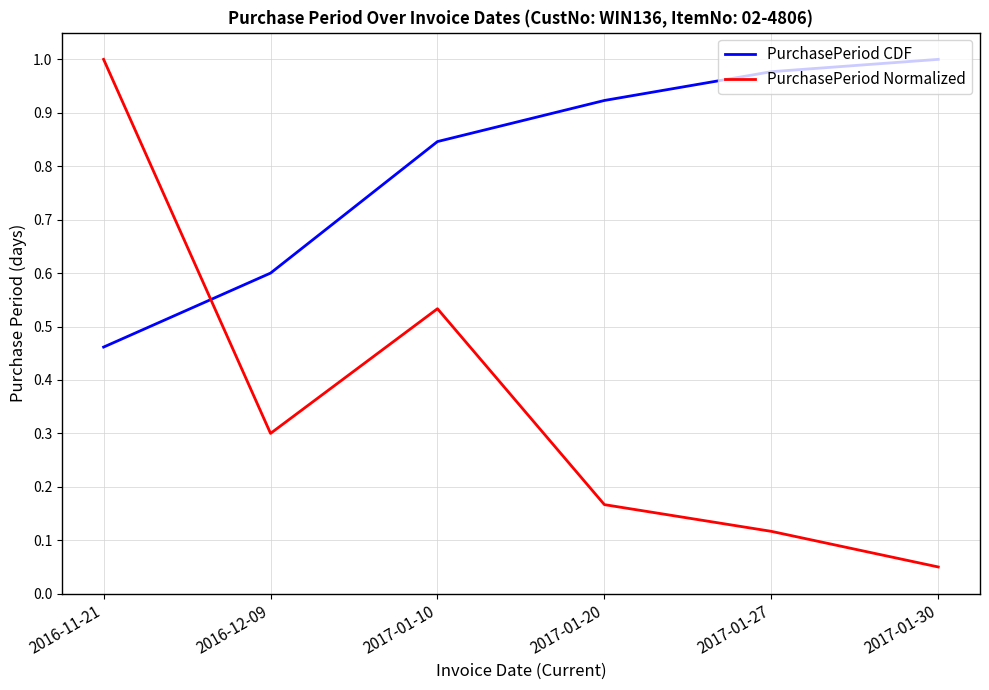

True or false: PurchasePeriod CDF and PurchasePeriod Normalized cross at least once.

True